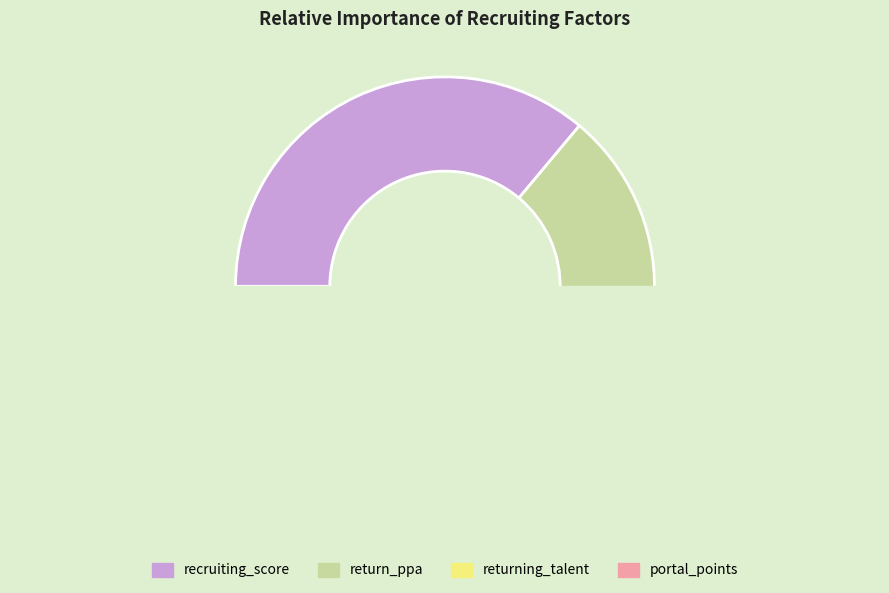

Count the number of slices in the pie.

4